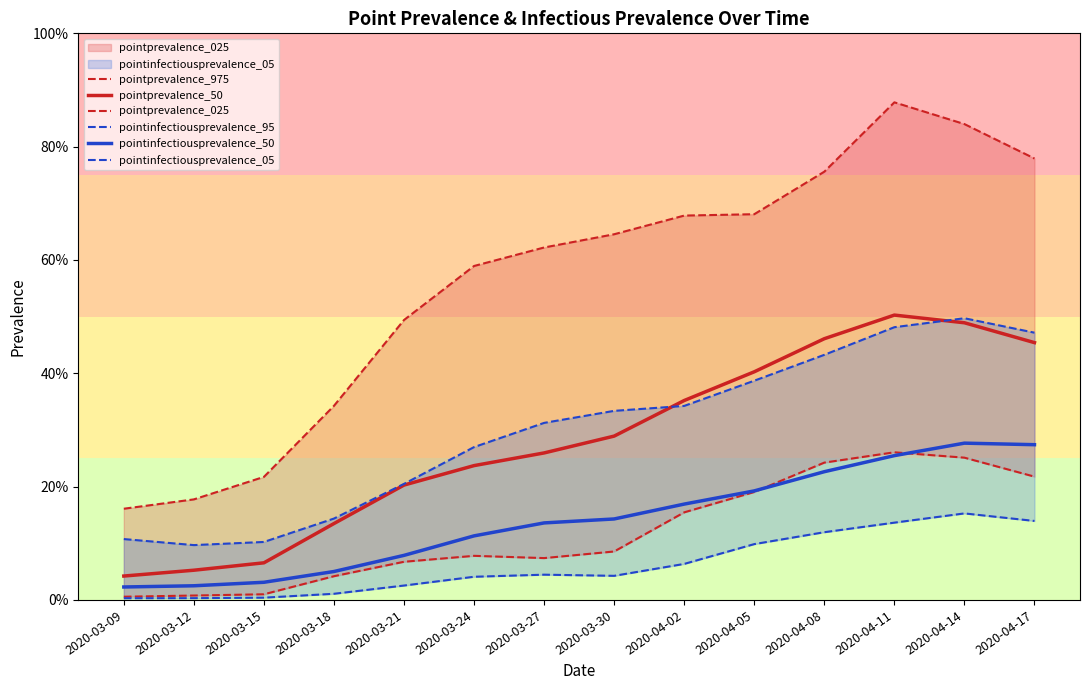

In pointinfectiousprevalence_05, how many points are higher than both neighbors (excluding endpoints)?

2